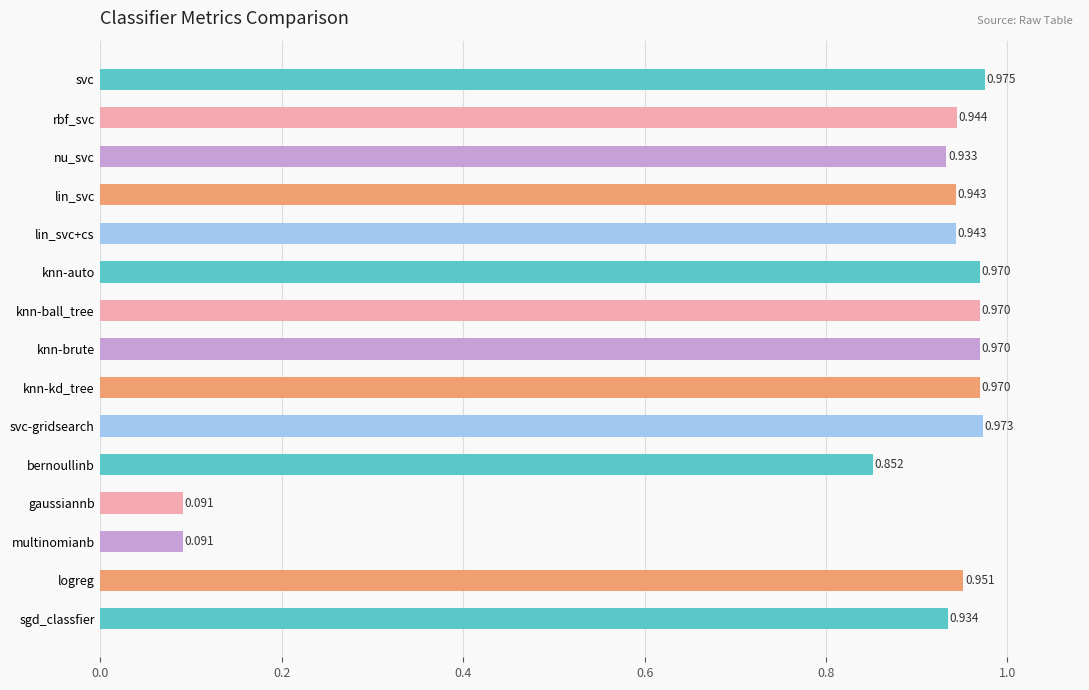

Which has a higher value, lin_svc or knn-brute?

knn-brute